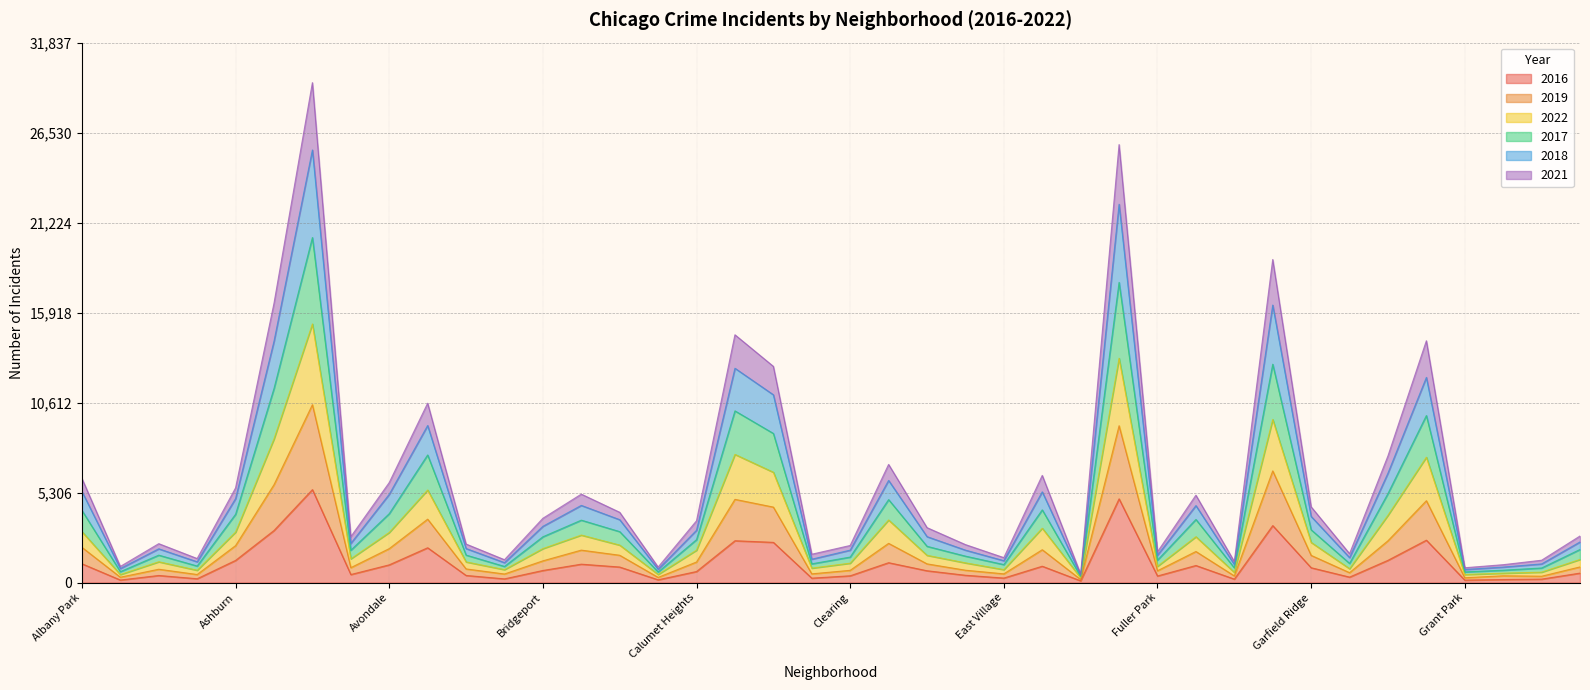

Where is the first local maximum for 2016?

Archer Heights